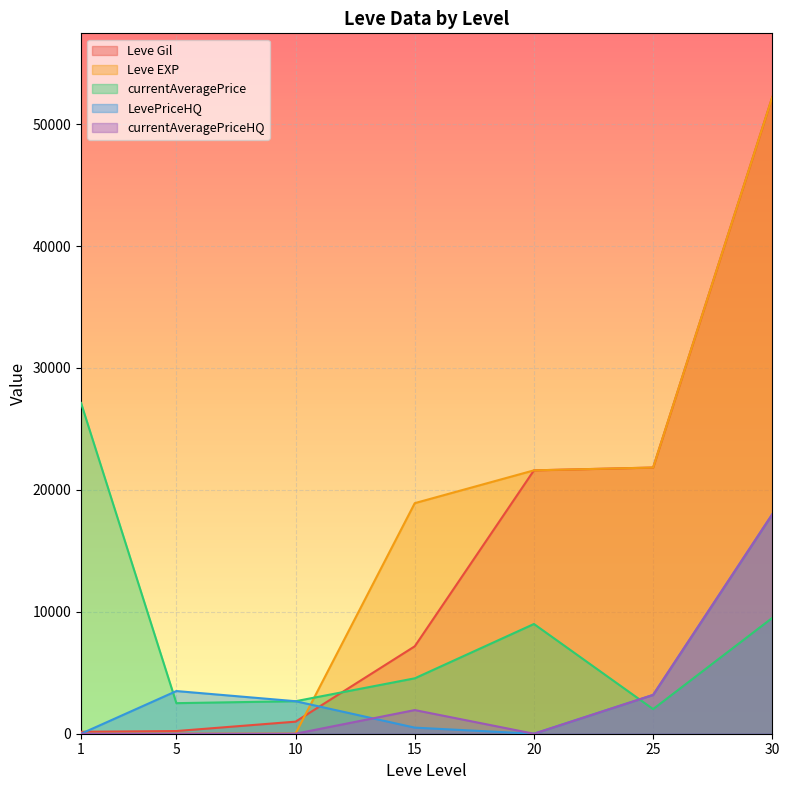

Read the Leve Gil value at 1, to the nearest 50.

150